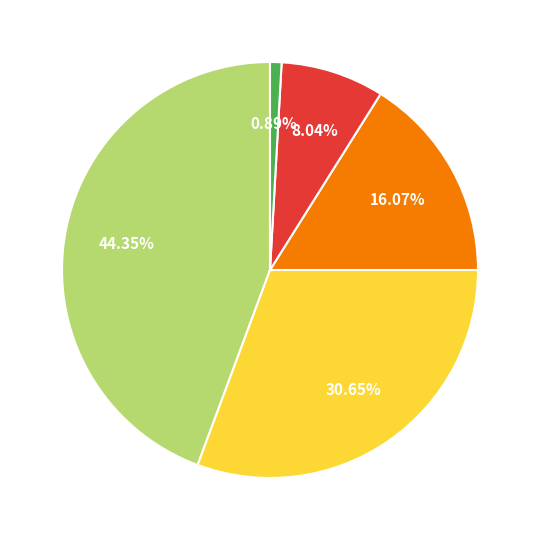

Is there a majority slice in this chart?

No